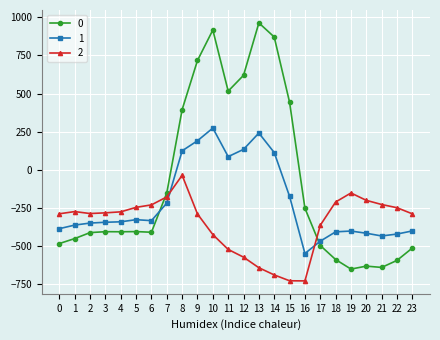

Where do 2 and 1 first cross each other?

7 and 8